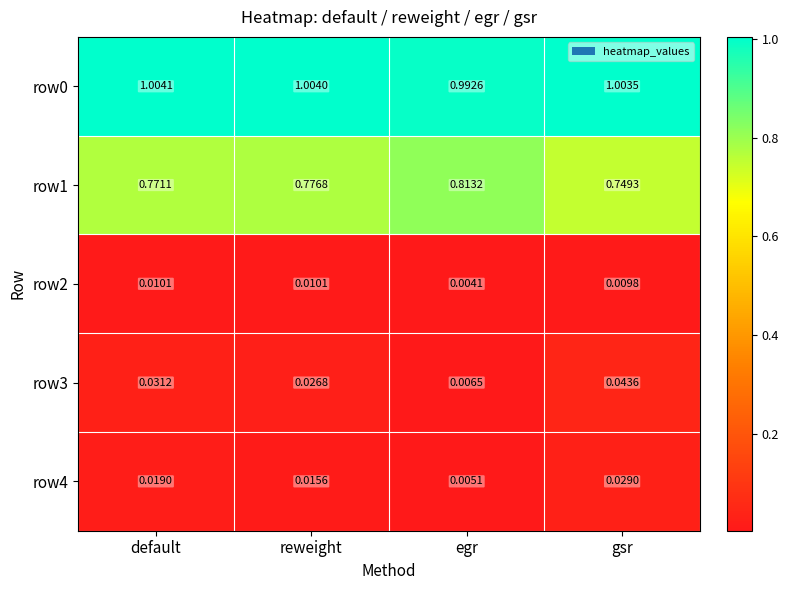

Is the value of row1 at gsr greater than the value of row3 at egr?

Yes